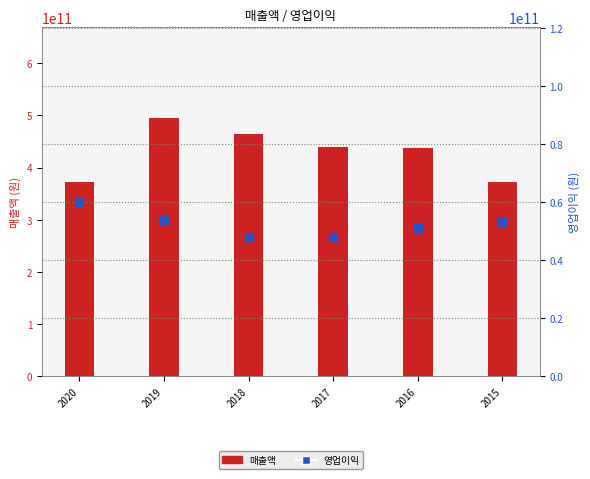

Is the value of 영업이익 at 2018 greater than the value of 매출액 at 2018?

No